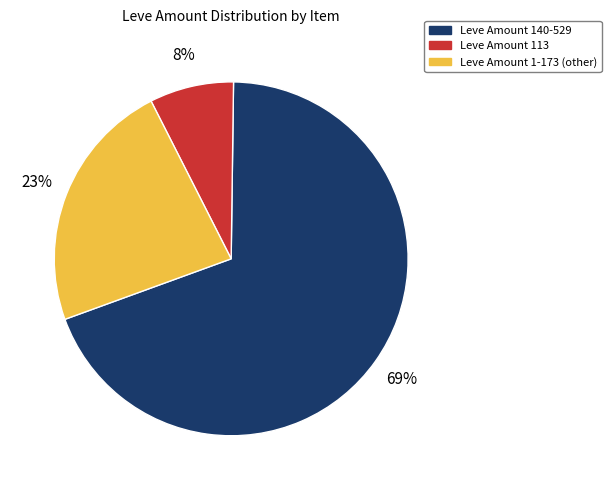

Count the number of slices in the pie.

3